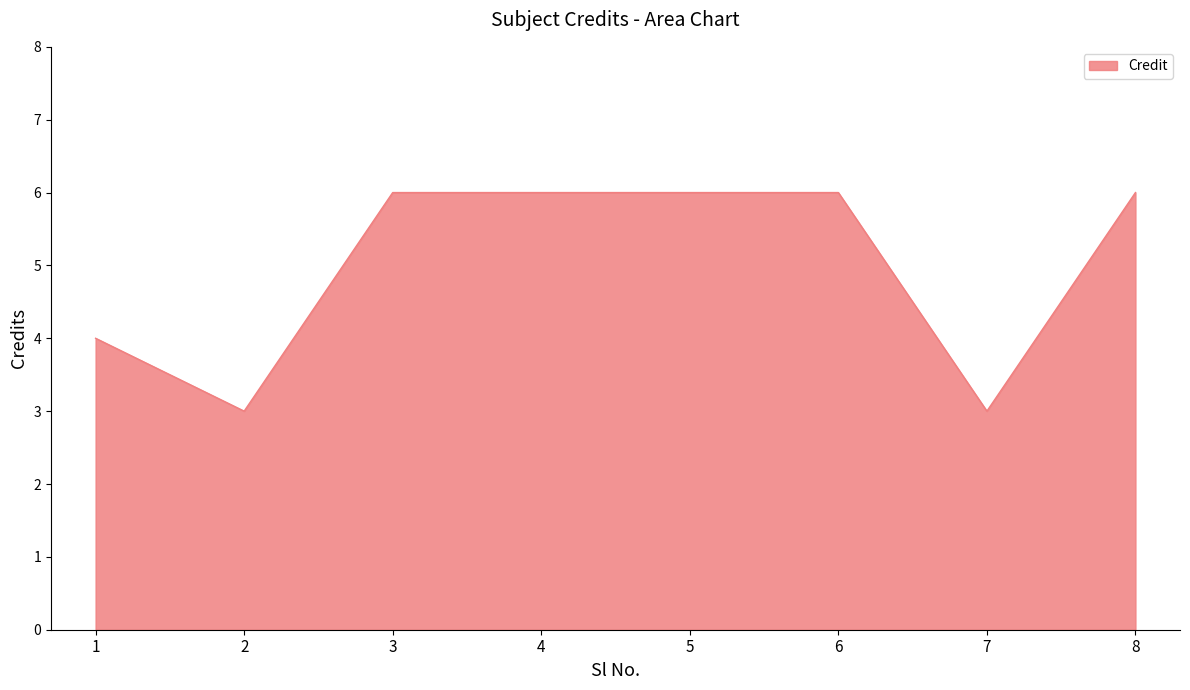

Does the chart have visible grid lines?

No